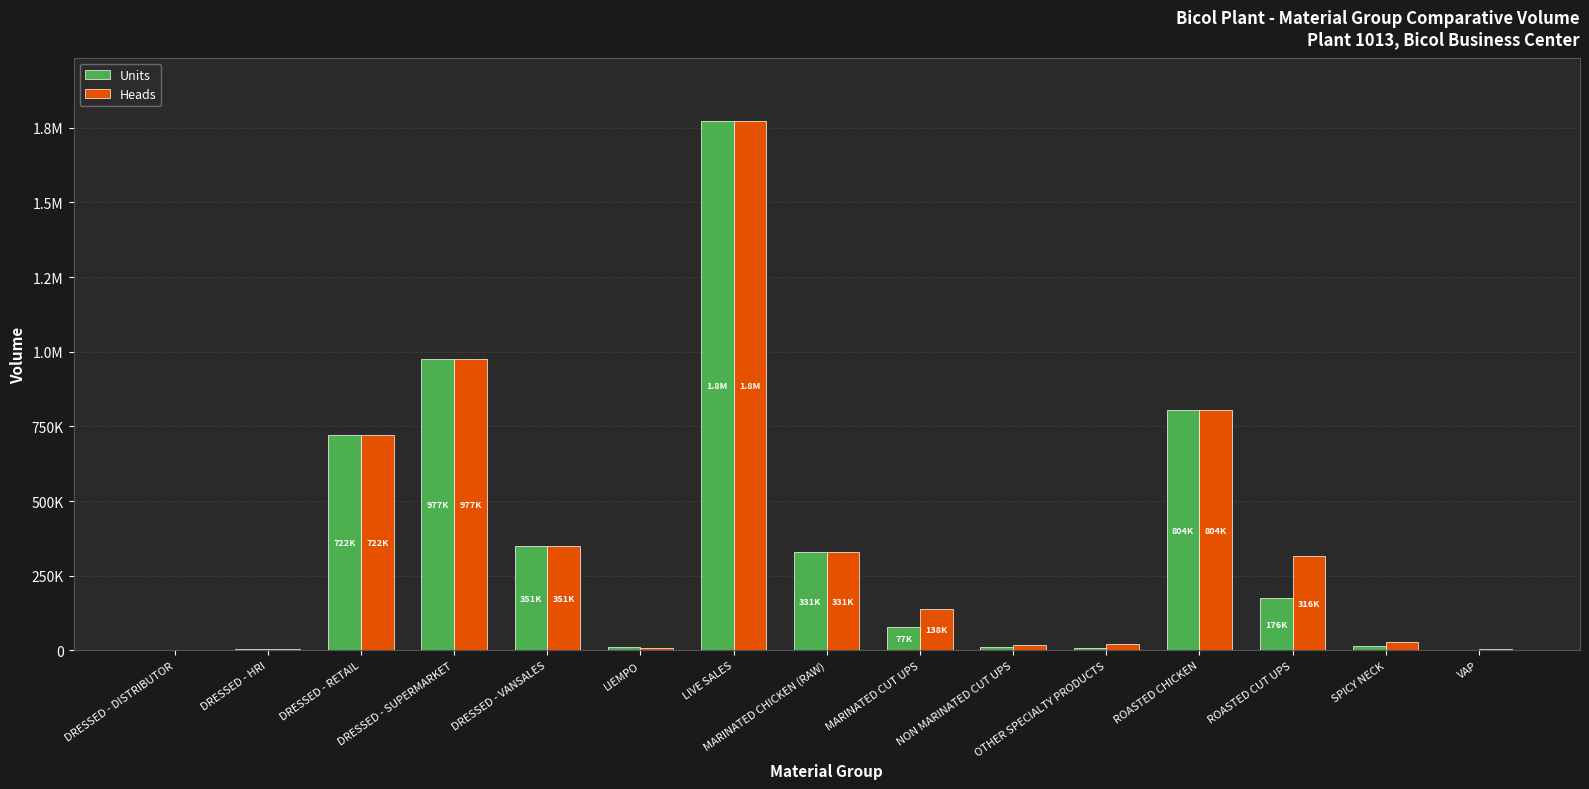

Rank the categories by Units value from lowest to highest.

DRESSED - DISTRIBUTOR, VAP, DRESSED - HRI, OTHER SPECIALTY PRODUCTS, NON MARINATED CUT UPS, LIEMPO, SPICY NECK, MARINATED CUT UPS, ROASTED CUT UPS, MARINATED CHICKEN (RAW), DRESSED - VANSALES, DRESSED - RETAIL, ROASTED CHICKEN, DRESSED - SUPERMARKET, LIVE SALES